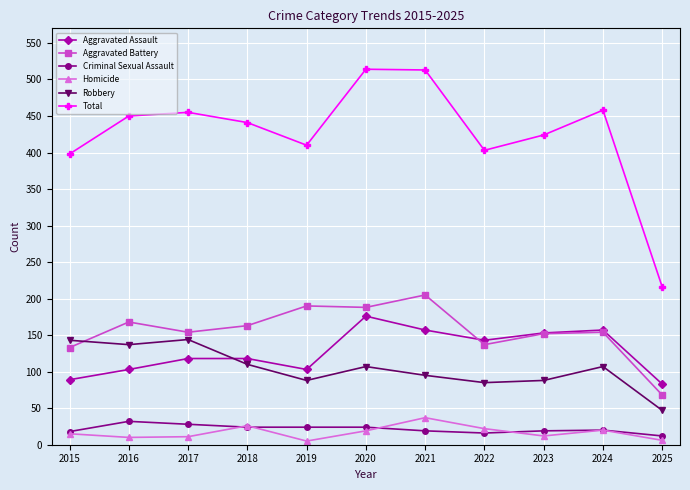

What is the difference between the second highest and minimum values in the Homicide series?

21